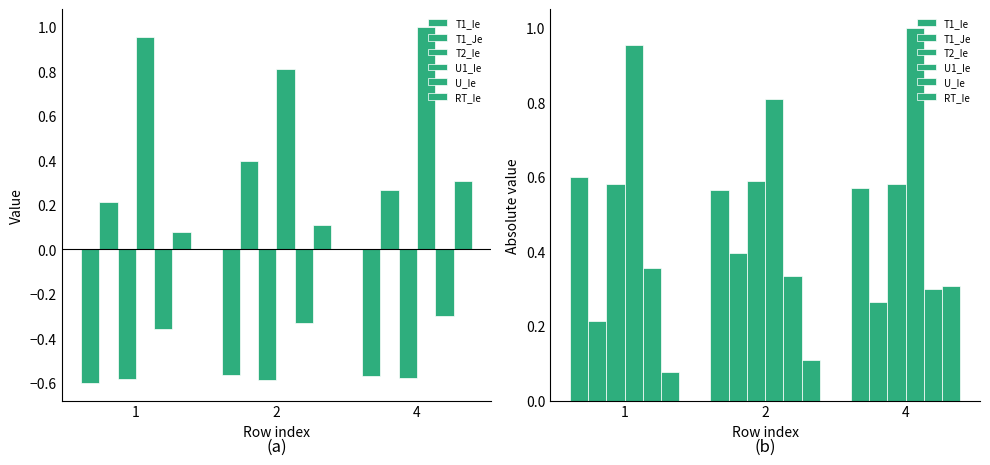

Reading left to right, list all the values displayed in this chart.

T1_Ie: 0.6	0.6	0.6
T1_Je: 0.2	0.4	0.3
T2_Ie: 0.6	0.6	0.6
U1_Ie: 1.0	0.8	1.0
U_Ie: 0.4	0.3	0.3
RT_Ie: 0.1	0.1	0.3